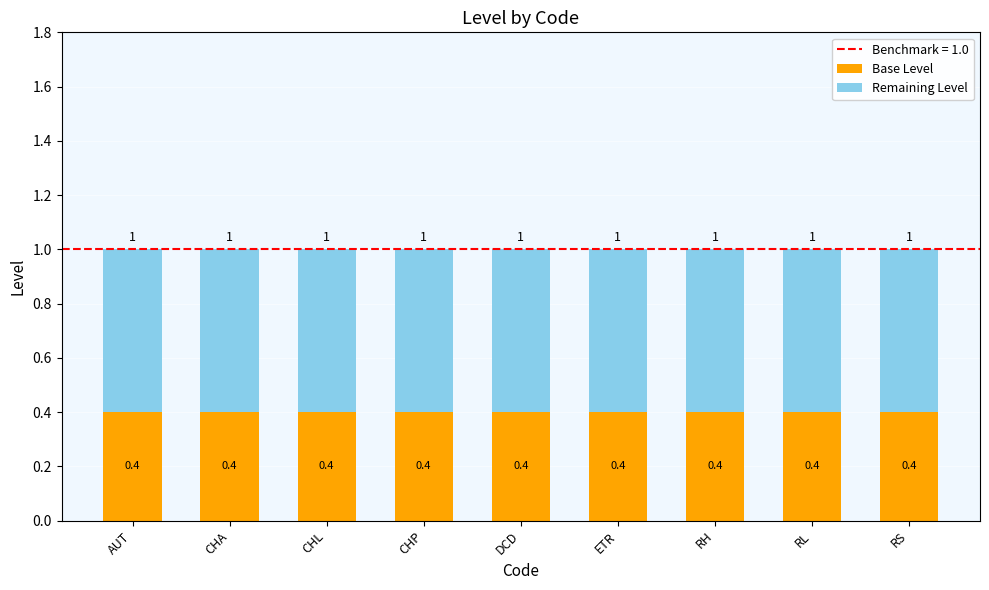

What is the maximum value for Base Level?

0.4